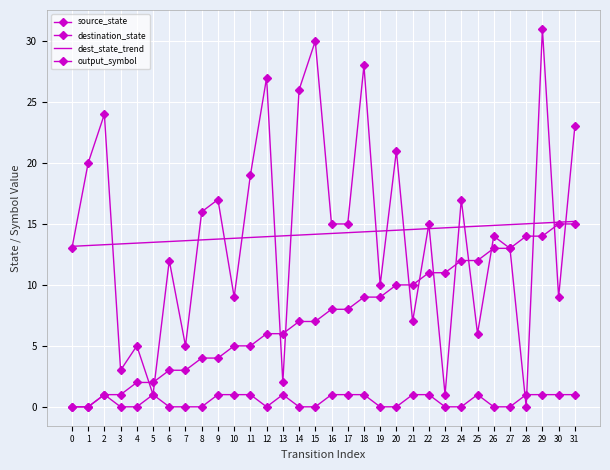

What are all the series names shown in the legend?

source_state, destination_state, dest_state_trend, output_symbol